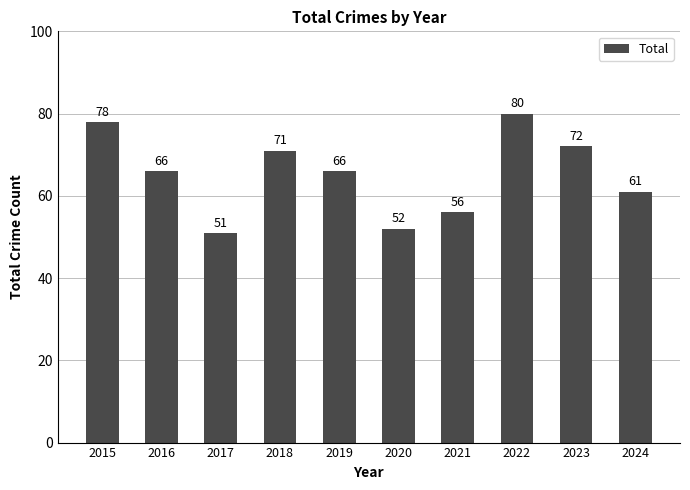

Is it true that the value at 2018 is 71?

True